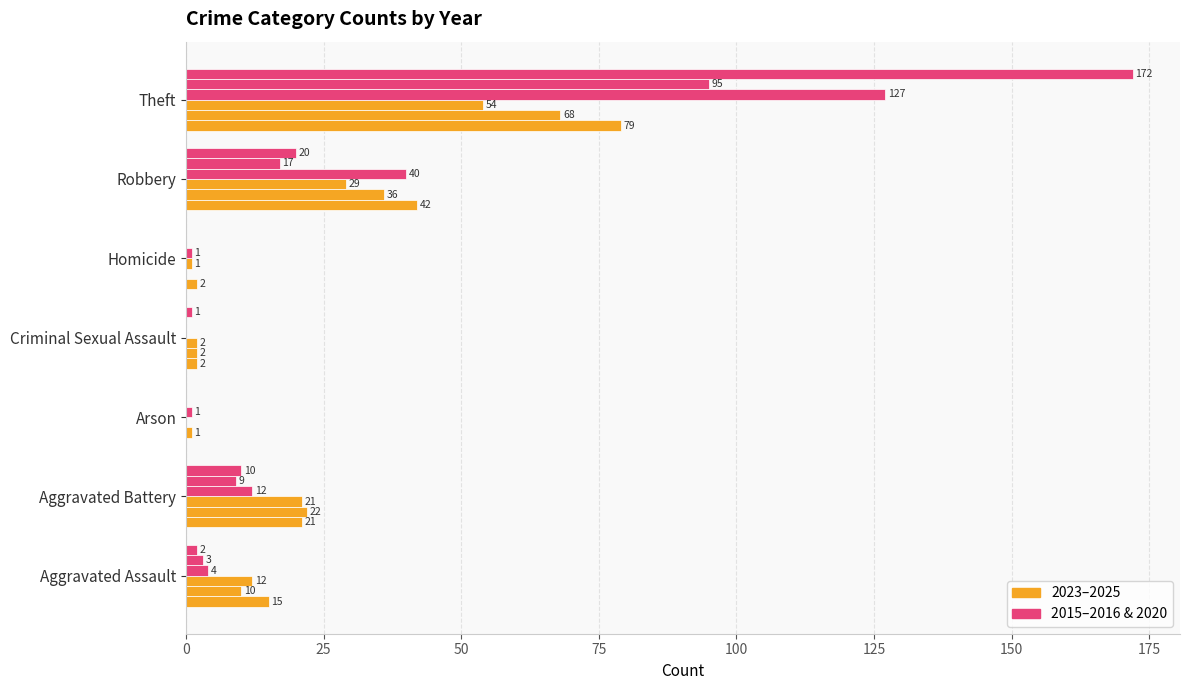

True or false: 2020 has a value of 2 at Arson.

False